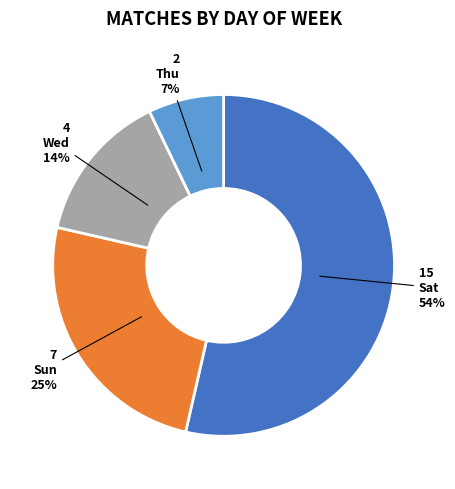

How many segments does this pie chart have?

4